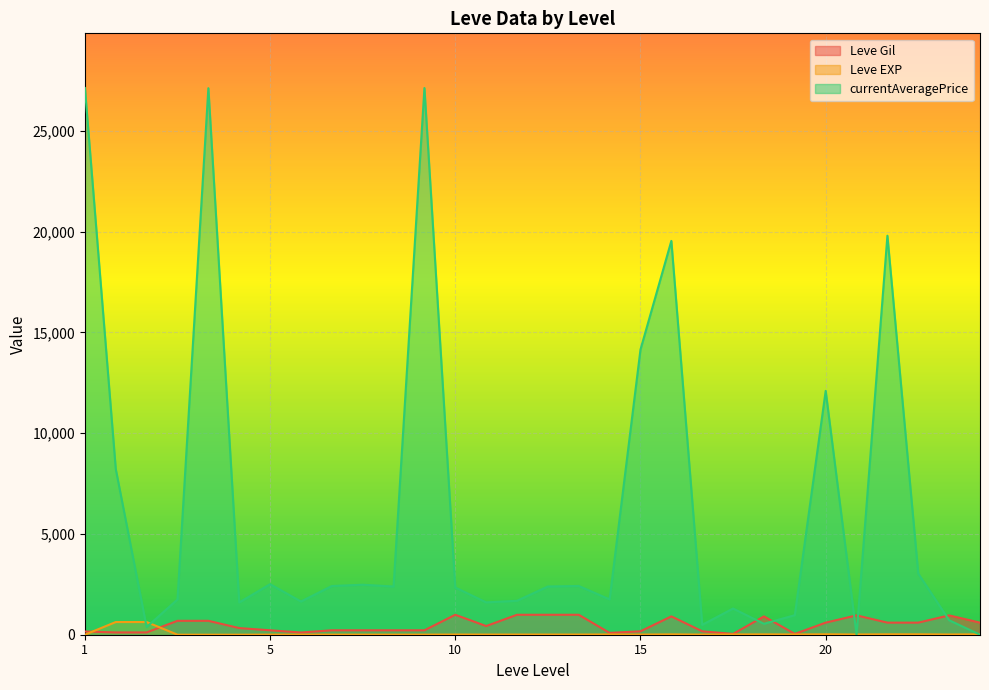

What is the maximum value for Leve Gil?

990